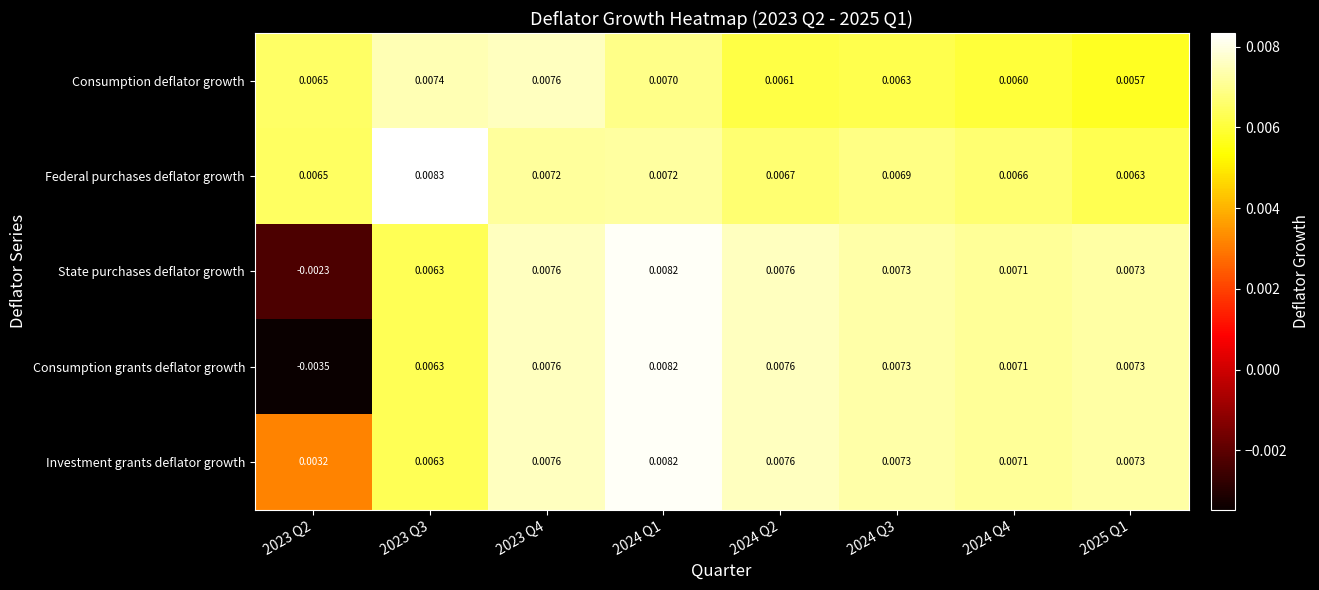

Which series has the largest total across all categories?

Federal purchases deflator growth